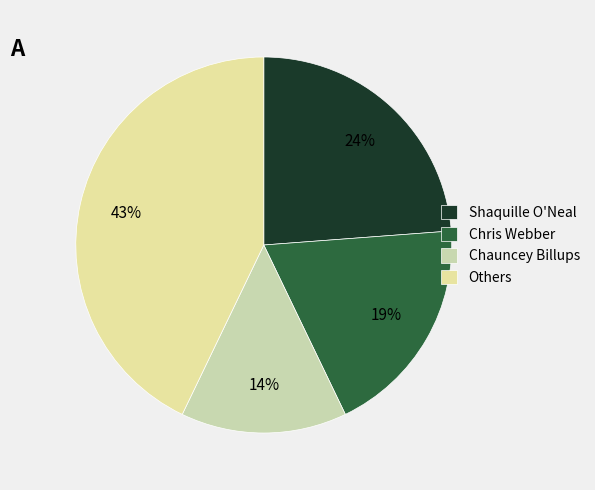

Does Chris Webber represent more than half of the total?

No